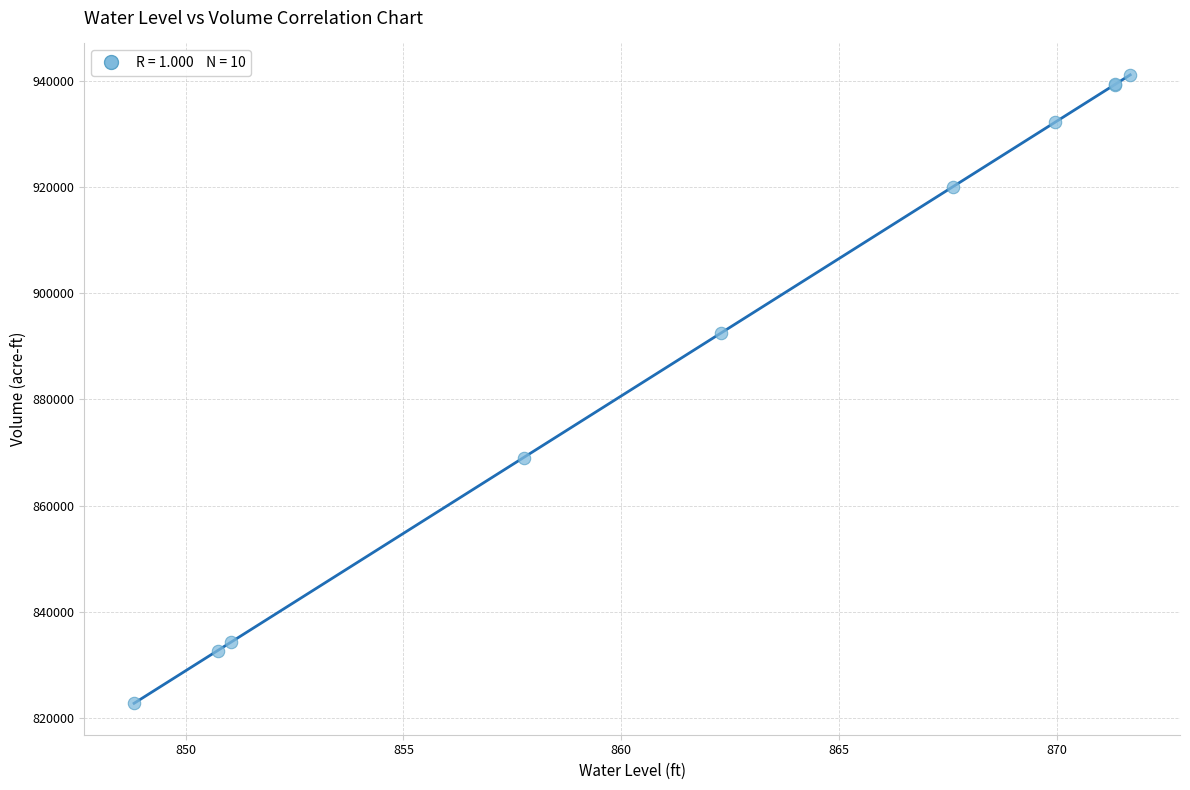

What Y value in the scatter plot is closest to 881955?

892487.5